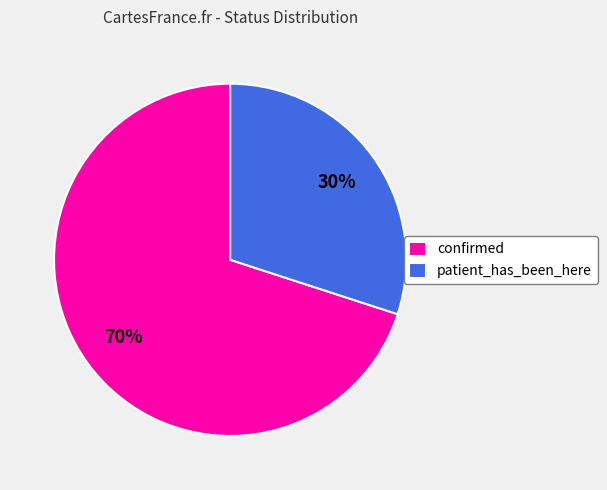

Is confirmed the majority of the pie?

Yes